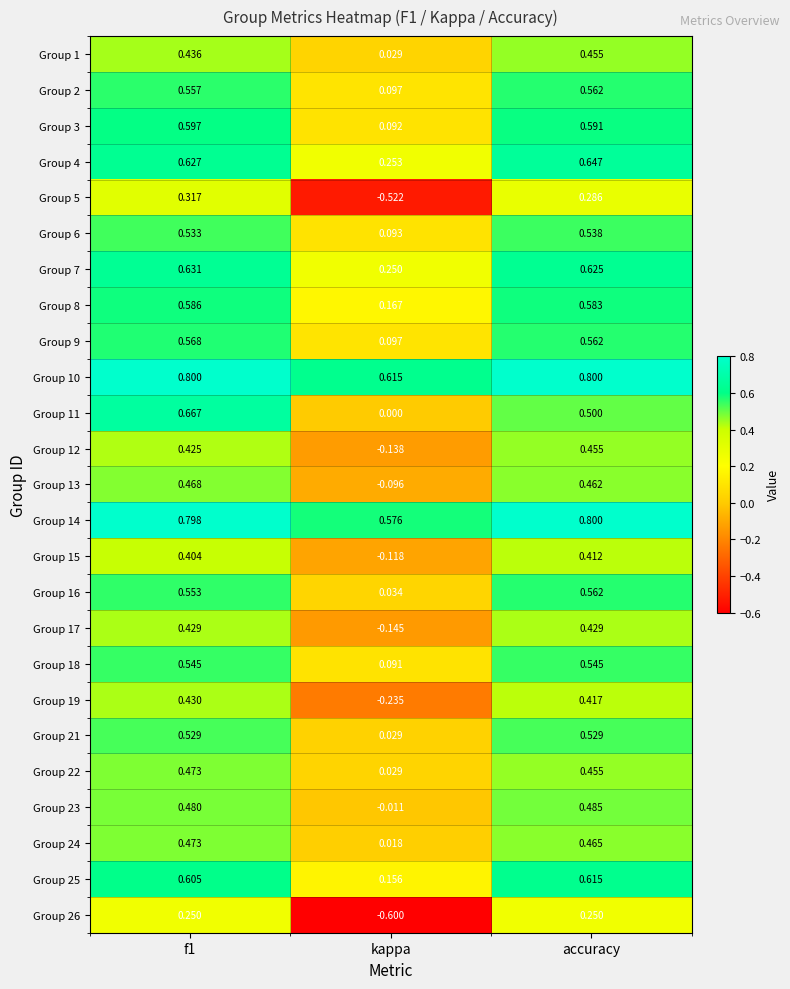

Is the value of Group 21 at accuracy greater than the value of Group 1 at f1?

Yes